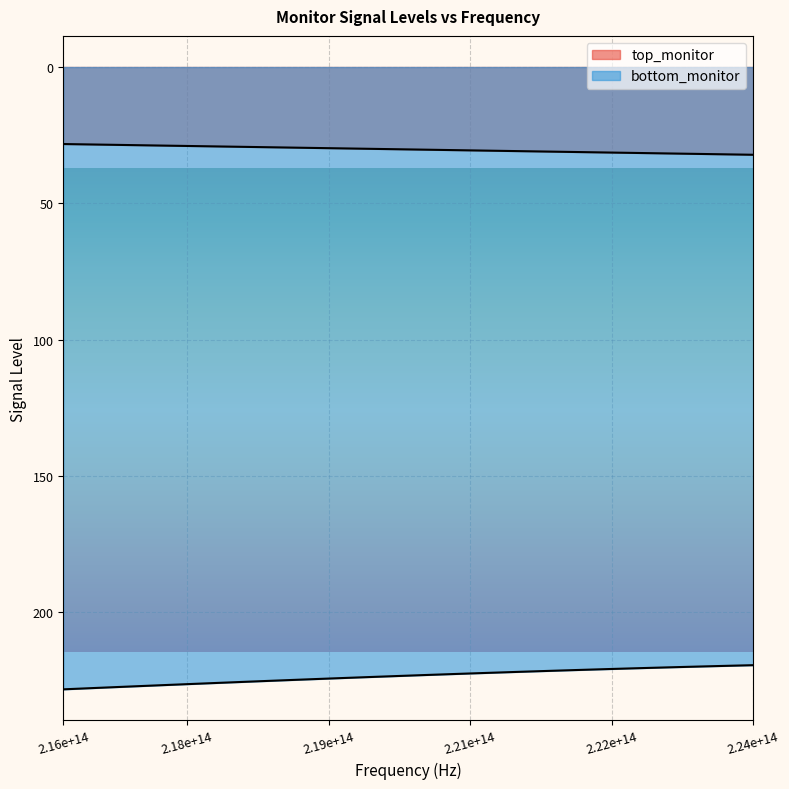

Reading left to right, transcribe all the data shown in this chart.

top_monitor: 28.3	28.4	28.5	28.6	28.7	28.8	28.9	29.0	29.1	29.2	29.3	29.4	29.5	29.6	29.7	29.8	29.9	30.0	30.1	30.2	30.3	30.4	30.5	30.6	30.7	30.8	30.9	31.0	31.1	31.2	31.3	31.4	31.5	31.6	31.7	31.8	31.9	32.0	32.1	32.2
bottom_monitor: 228.3	228.0	227.7	227.5	227.2	226.9	226.7	226.4	226.1	225.9	225.6	225.3	225.1	224.8	224.6	224.3	224.1	223.9	223.6	223.4	223.2	222.9	222.7	222.5	222.3	222.0	221.8	221.6	221.4	221.2	221.0	220.8	220.6	220.4	220.3	220.1	219.9	219.8	219.6	219.4